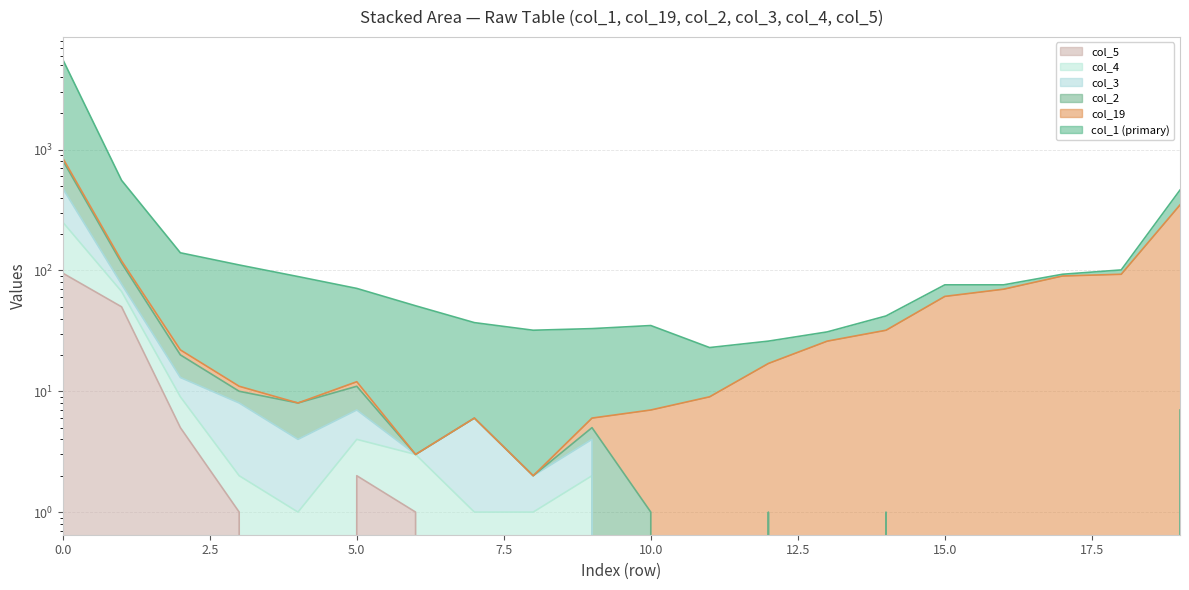

Does the chart display data point markers on the line(s)?

No